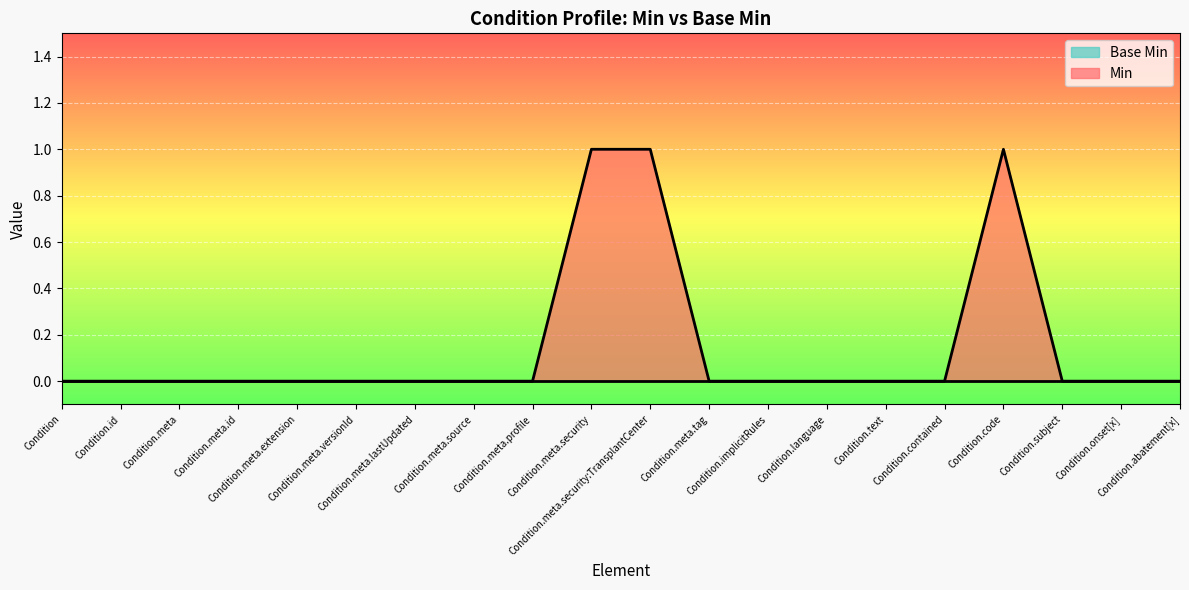

Which category has the lowest value across all series?

Condition